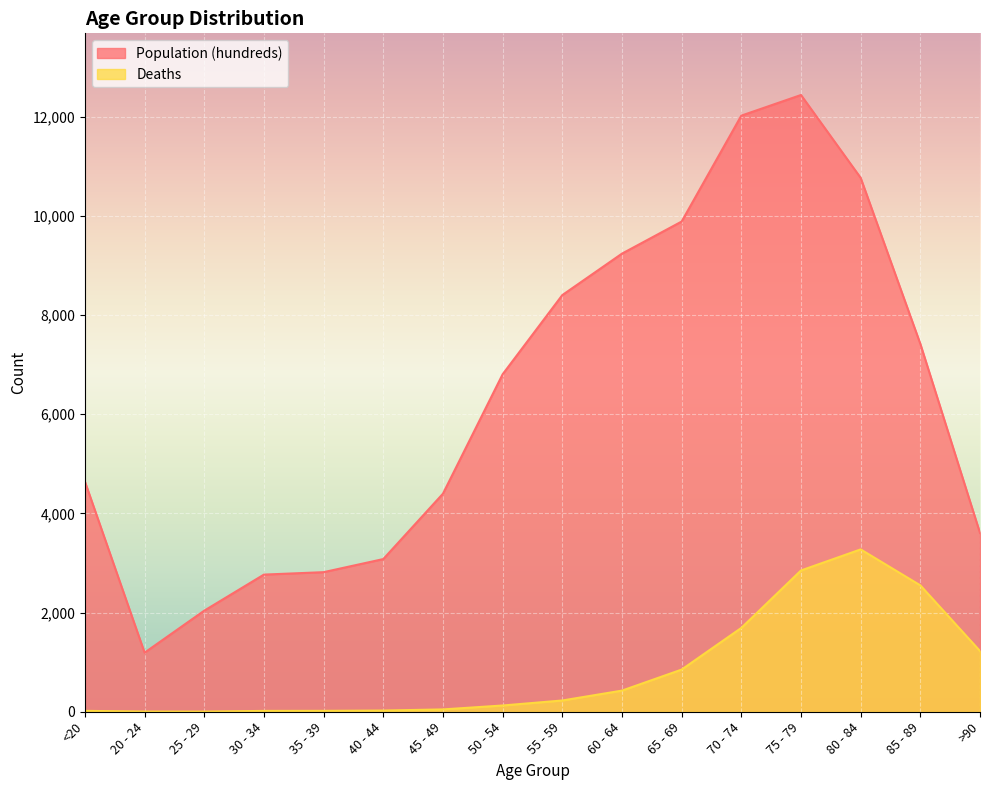

What is the value of the Population (hundreds) point at the 9th from the left?

8400